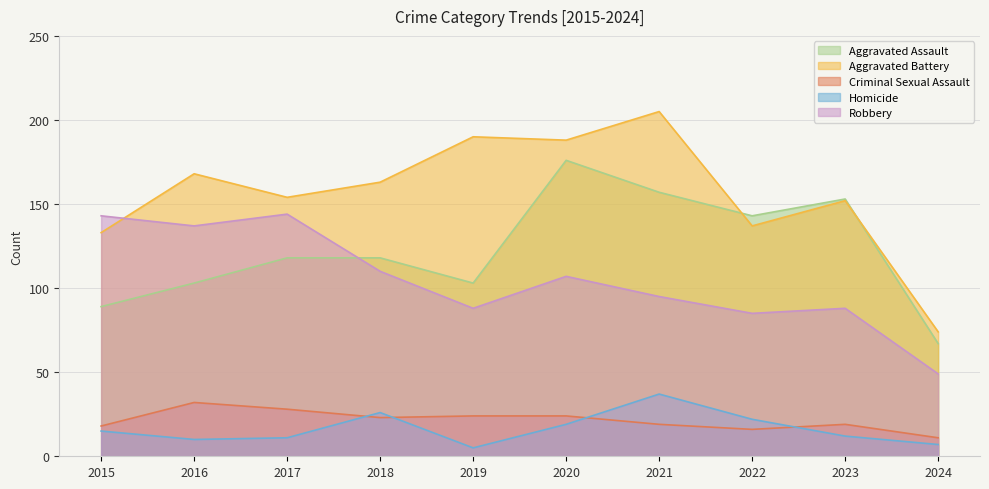

Which category has the highest value in the Robbery series?

2017